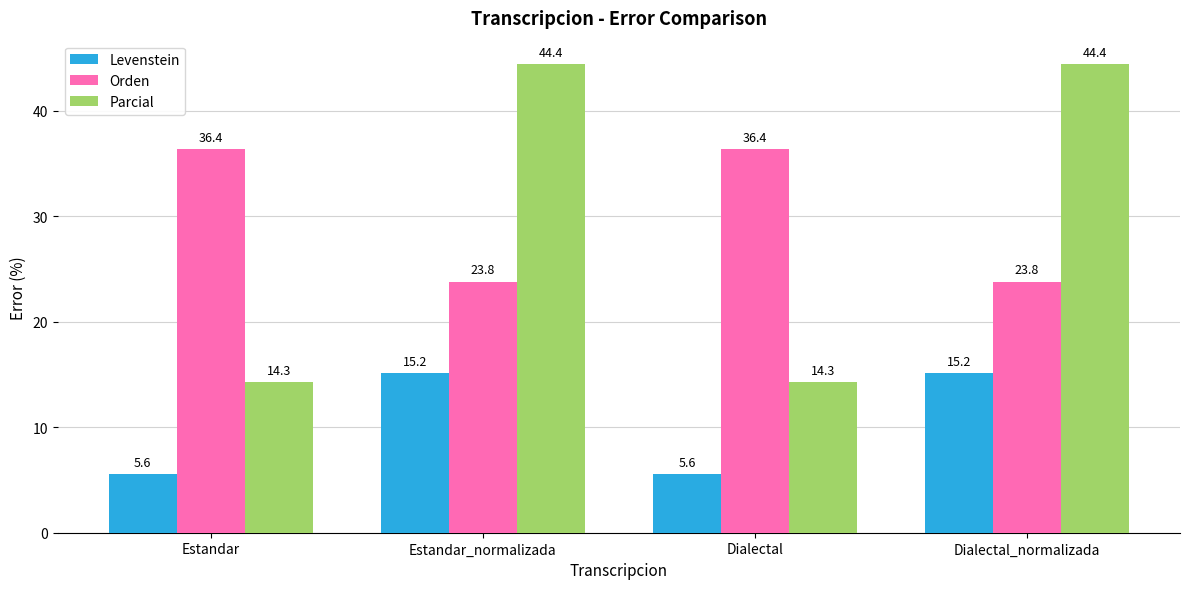

What is the maximum value shown in the chart?

44.4